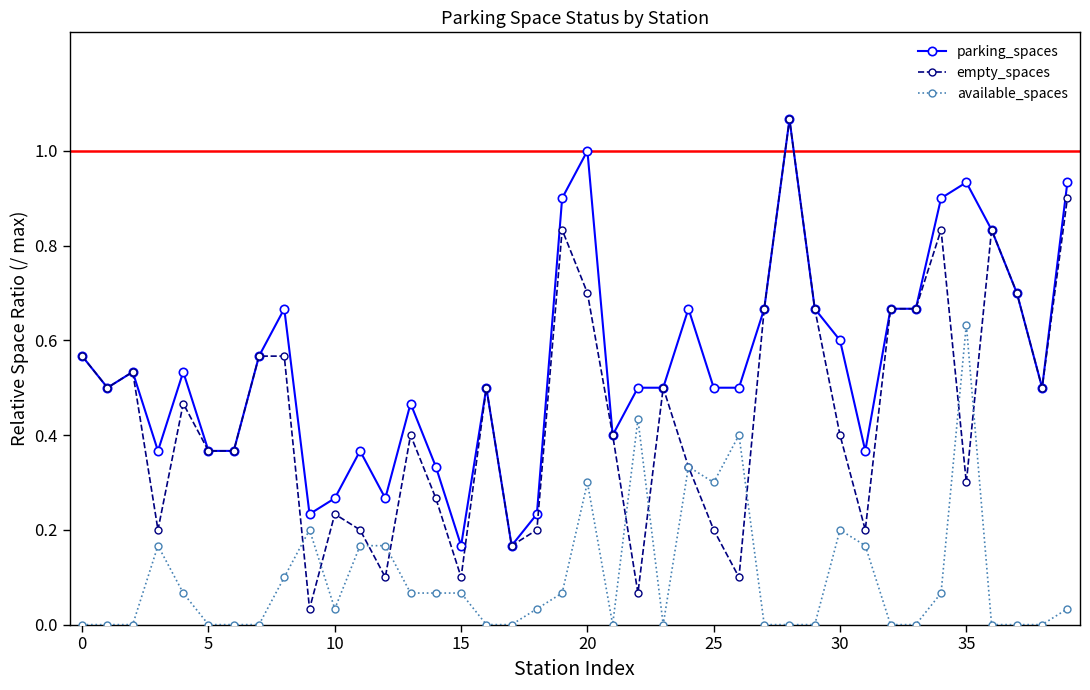

Which series has the largest total across all categories?

parking_spaces